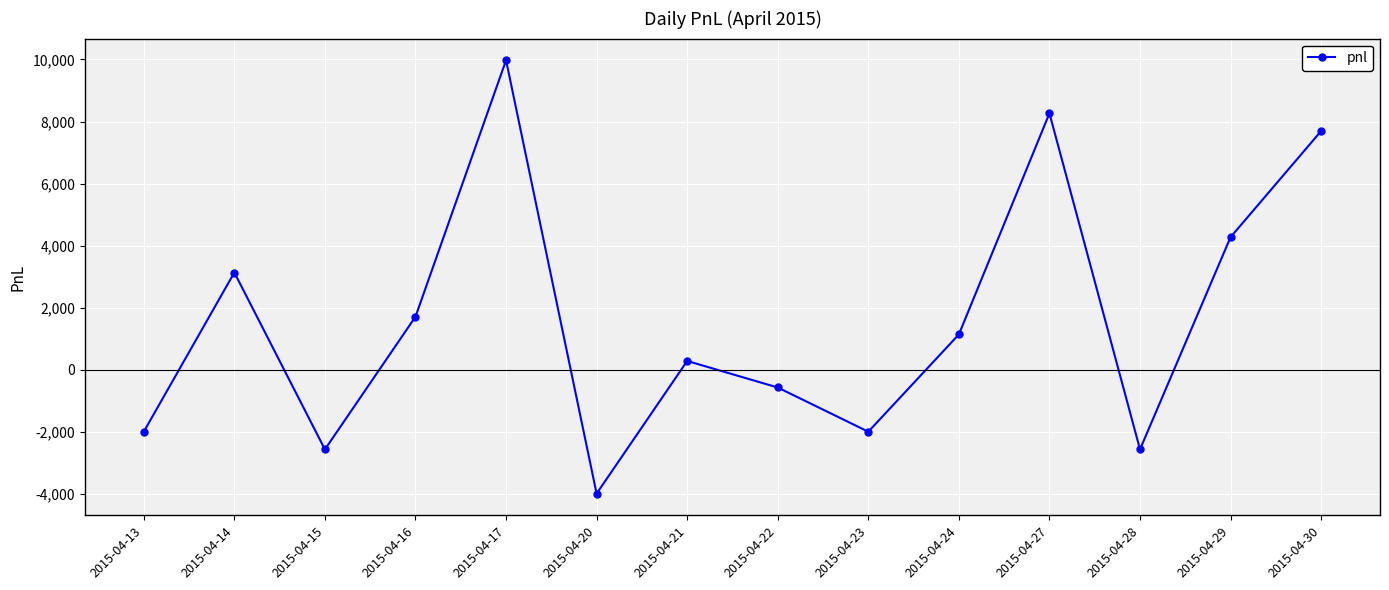

Read the value at 2015-04-17.

9975